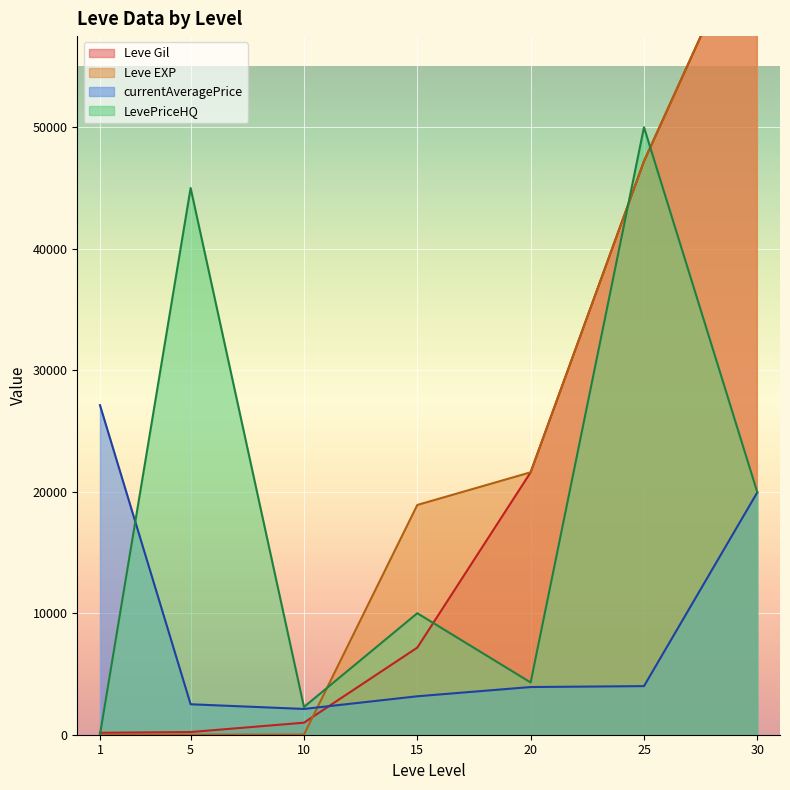

True or false: Leve Gil has a value of 303 at 5.

False